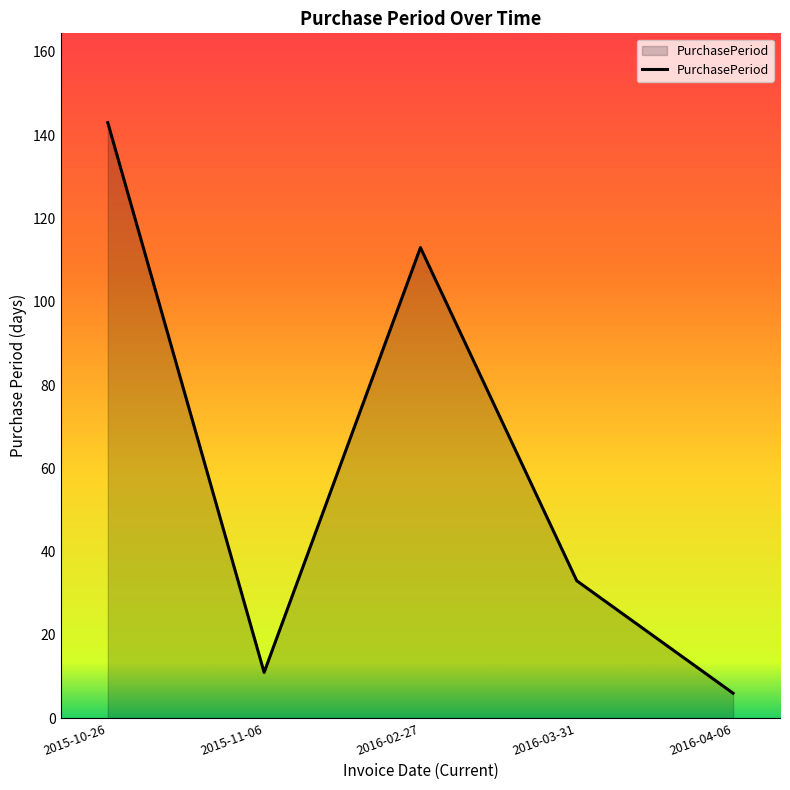

Which category has the highest value across all series?

2015-10-26